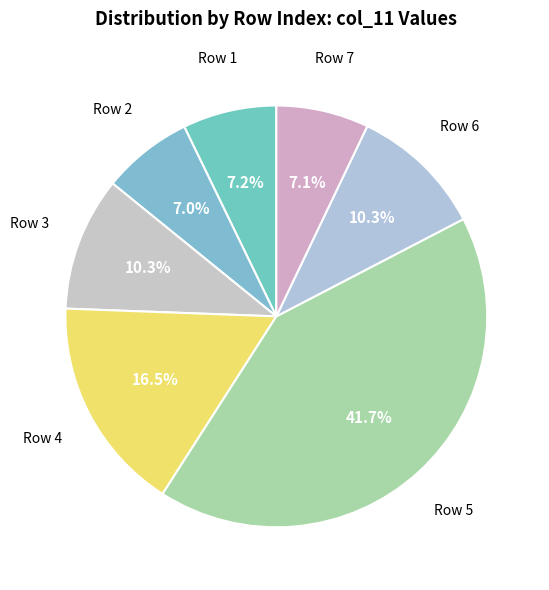

Which has a higher value, Row 7 or Row 4?

Row 4